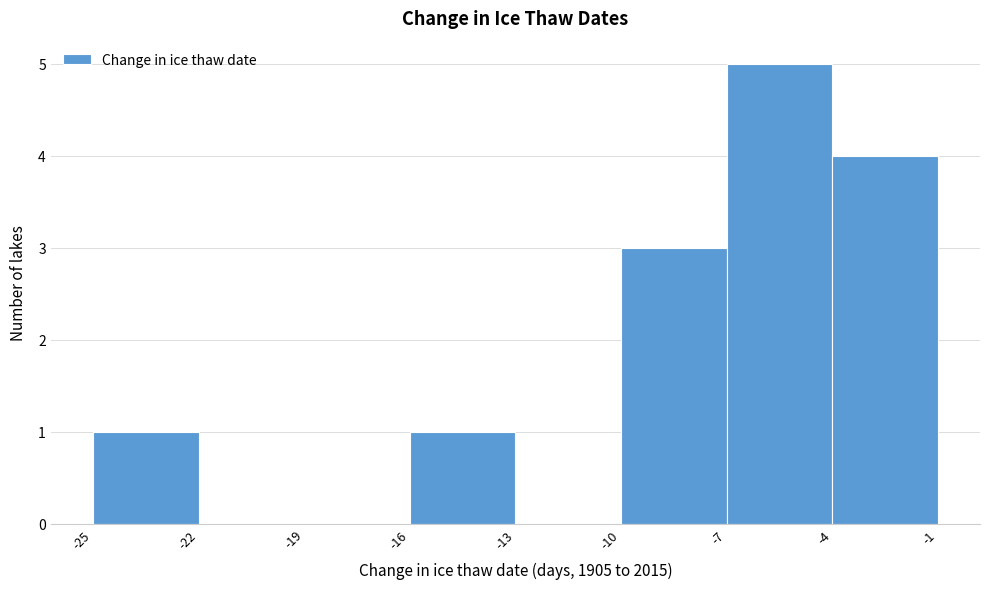

Reading left to right, list every bar in this chart as the range it spans on the x-axis followed by its height. The values are not printed on the chart, so give them approximately, as read against the axis.

-25 to -22: 1
-22 to -19: 0
-19 to -16: 0
-16 to -13: 1
-13 to -10: 0
-10 to -7: 3
-7 to -4: 5
-4 to -1: 4